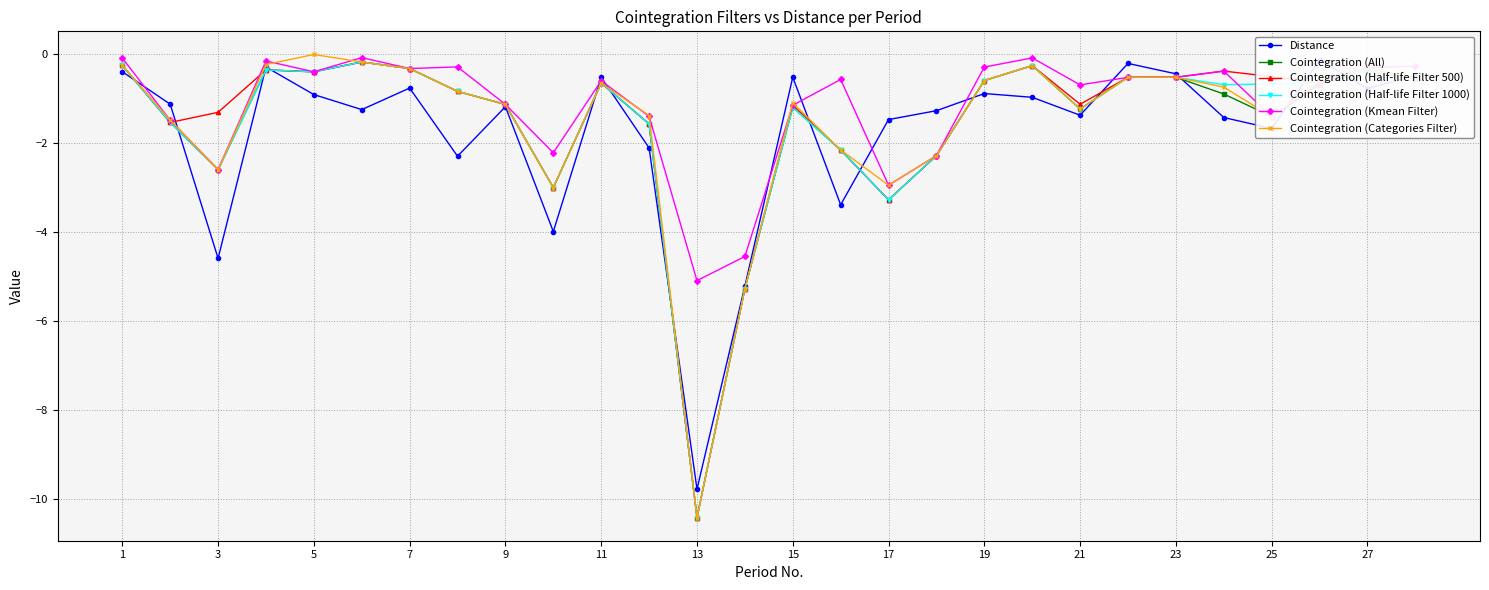

The value of Cointegration (Half-life Filter 1000) at 13 is -10.4. True or false?

True